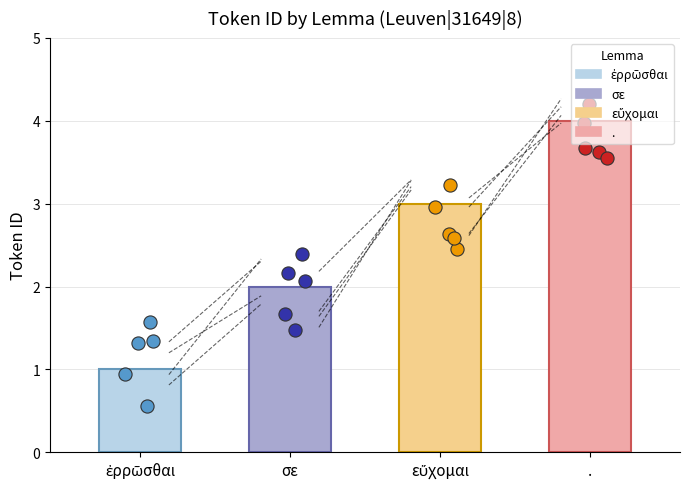

What is the change in value from σε to εὔχομαι?

+1